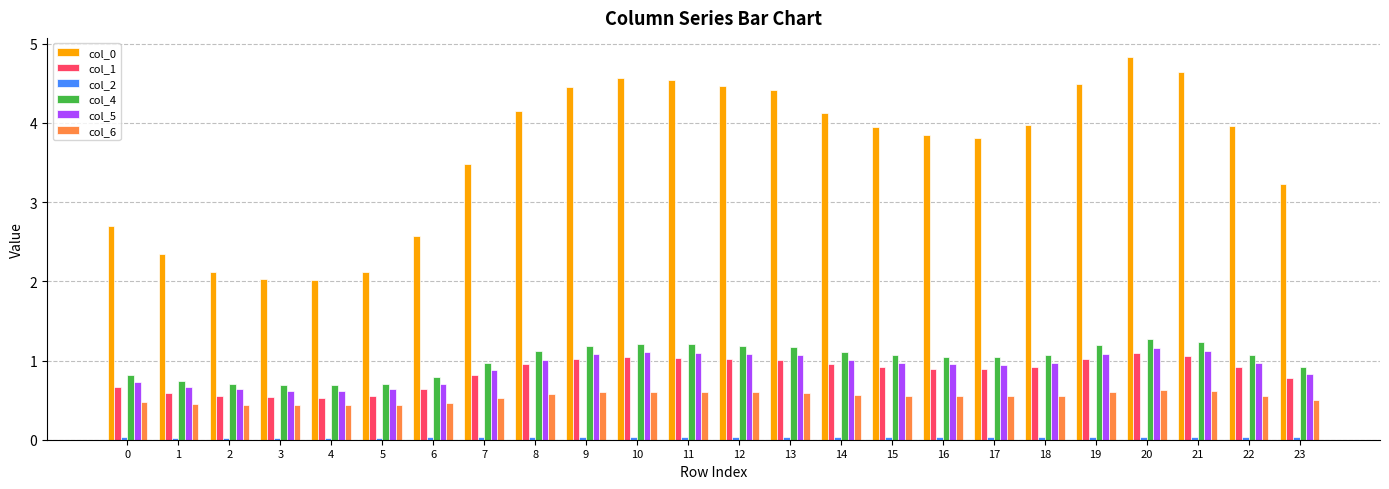

What is the maximum value shown in the chart?

4.8